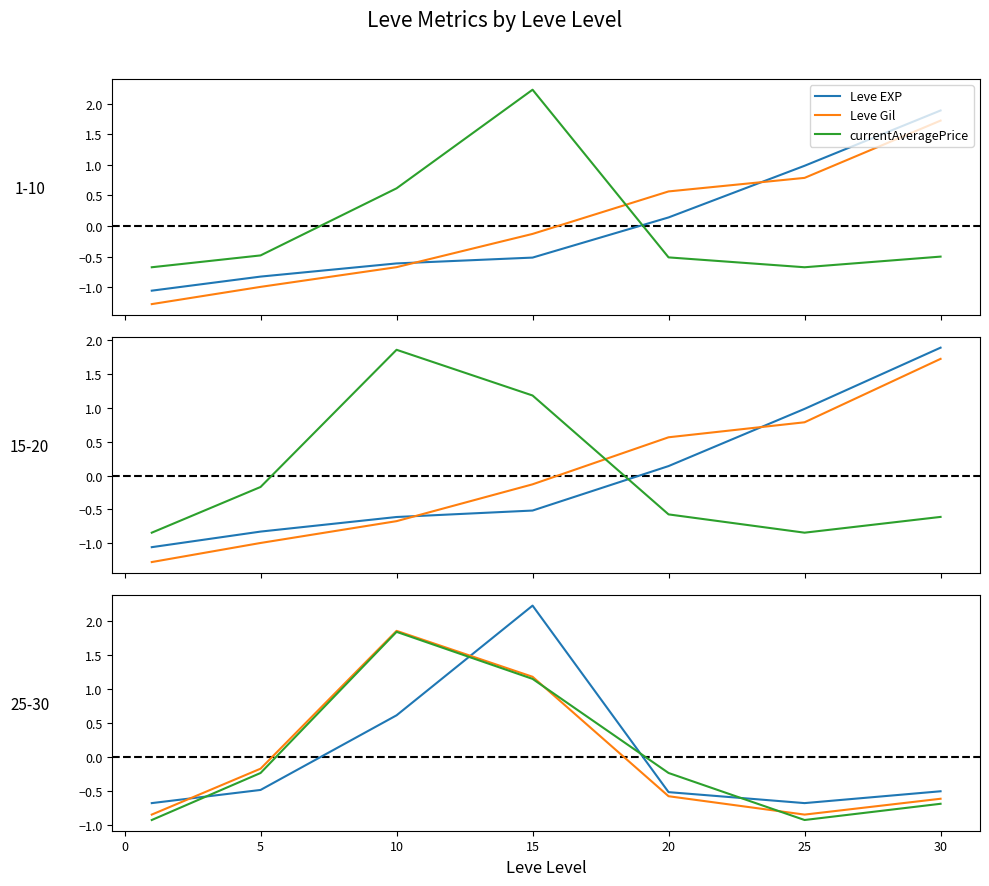

What is the spread (max minus min) of values at 5?

0.8